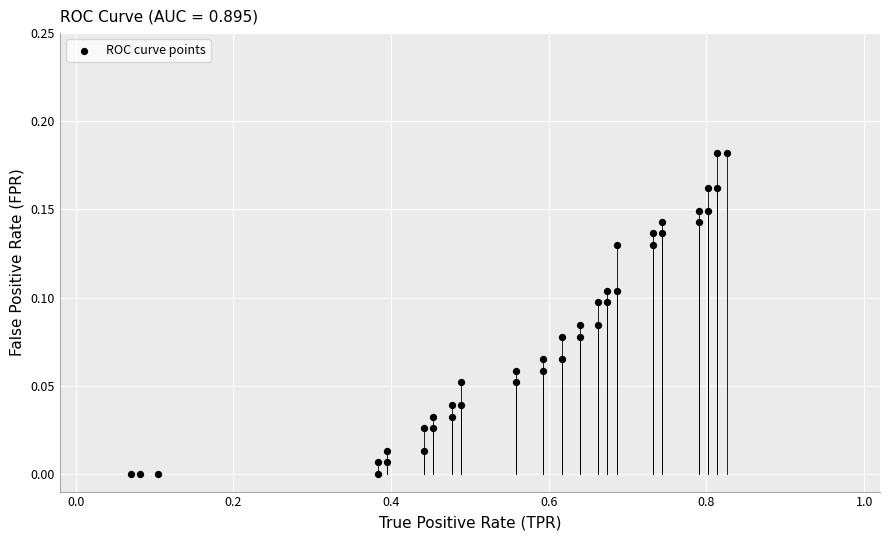

What is the range of X values (max minus min)?

0.8